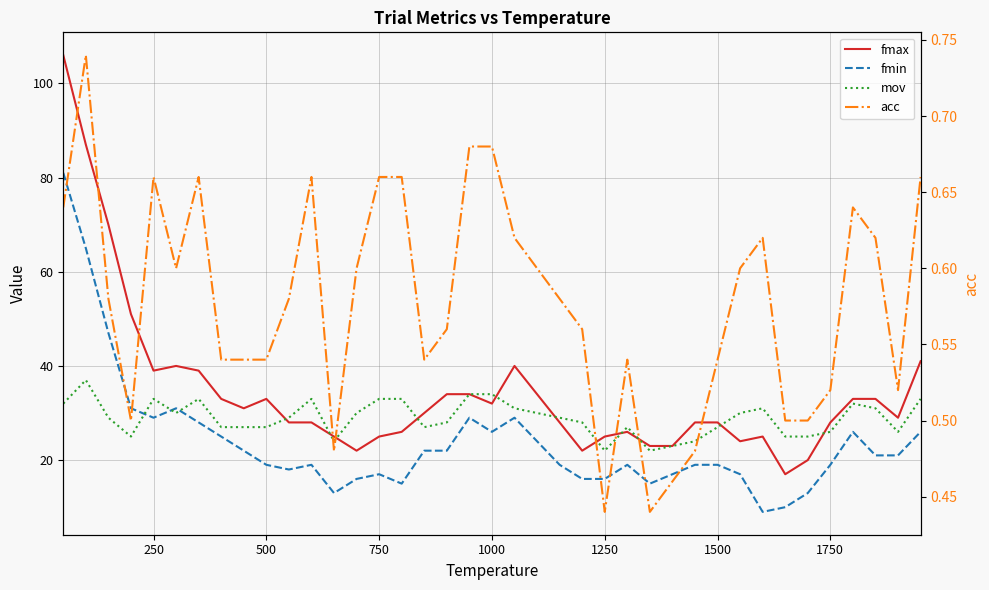

True or false: acc and fmax intersect in this chart.

False